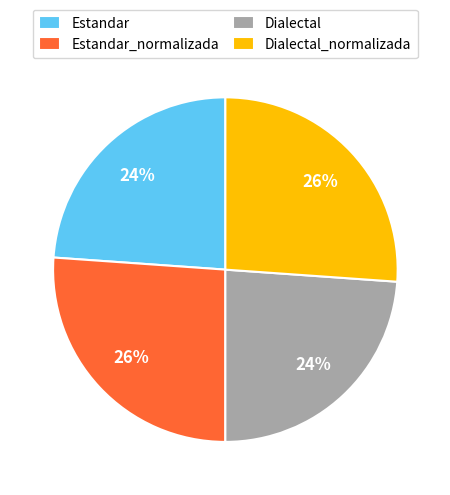

To the nearest percent, what portion does Estandar represent?

24%